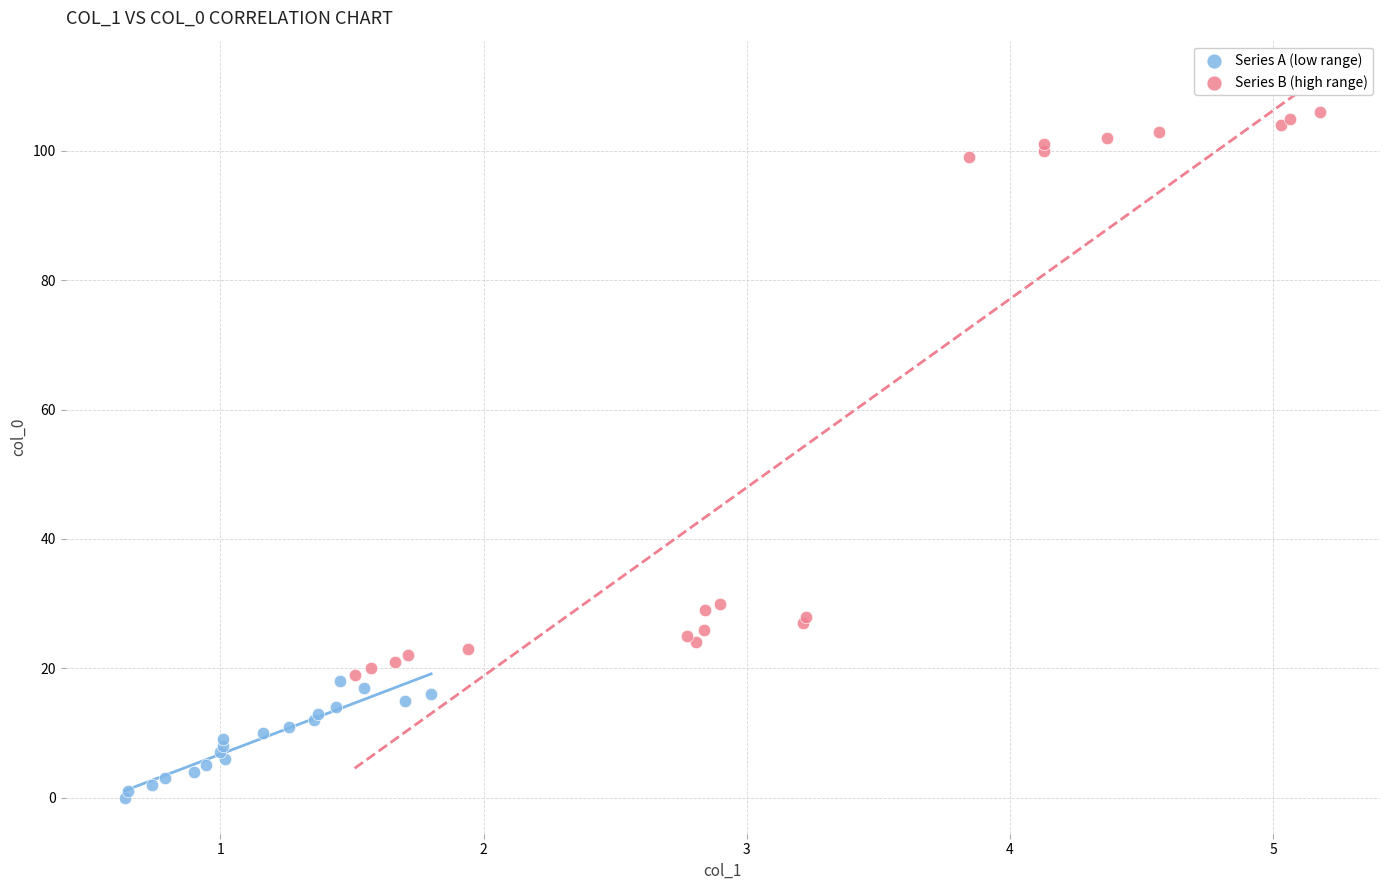

What are all the series names shown in the legend?

Series A (low range), Series B (high range)